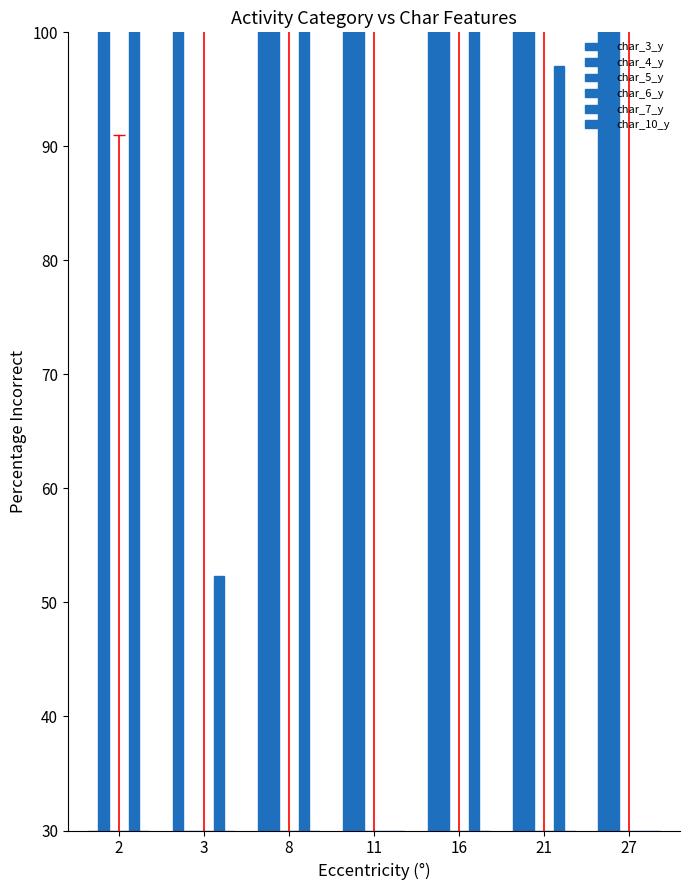

List the labels in order of char_5_y value, largest first.

8, 11, 16, 21, 27, 3, 2